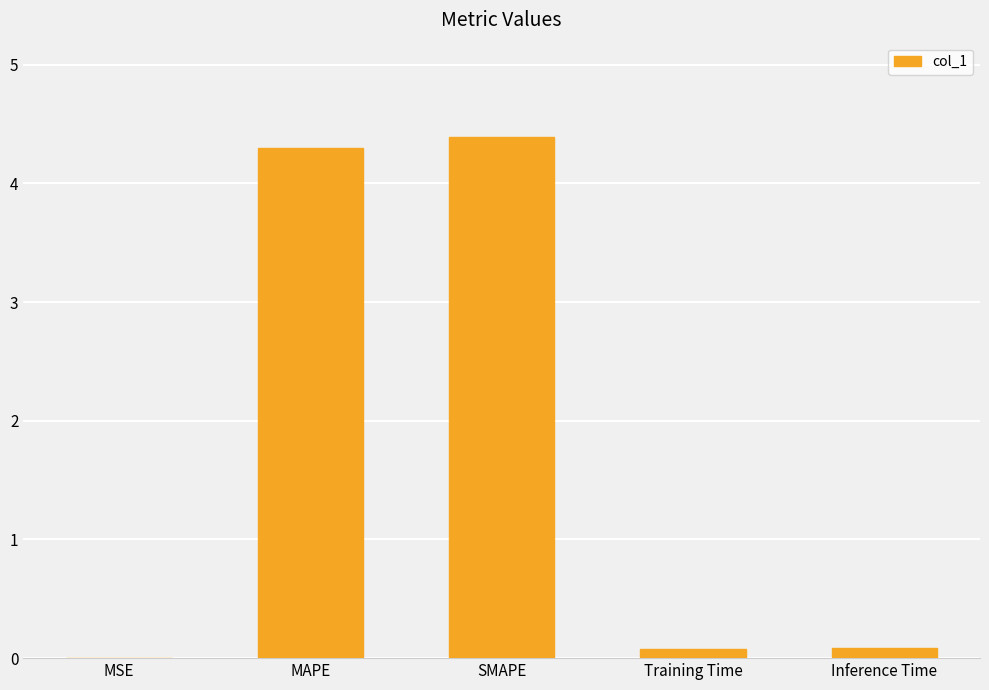

True or false: the data shows 4.3 at MAPE.

True